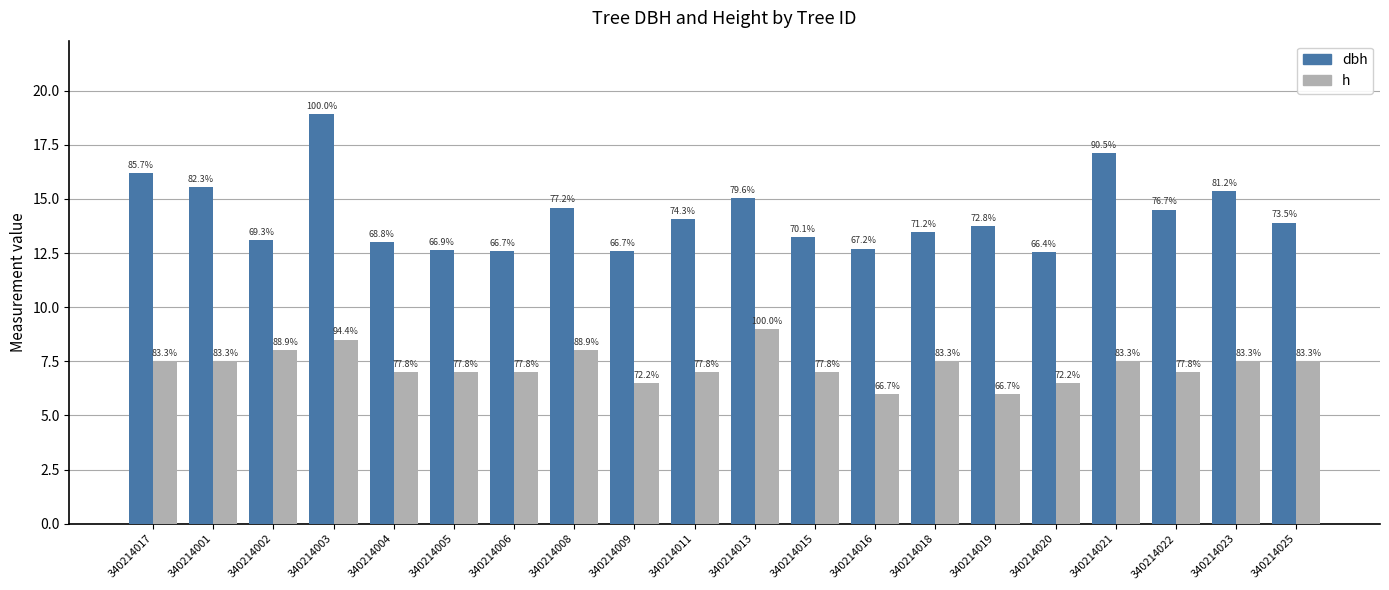

Between 340214013 and 340214022, which series saw the biggest shift?

h